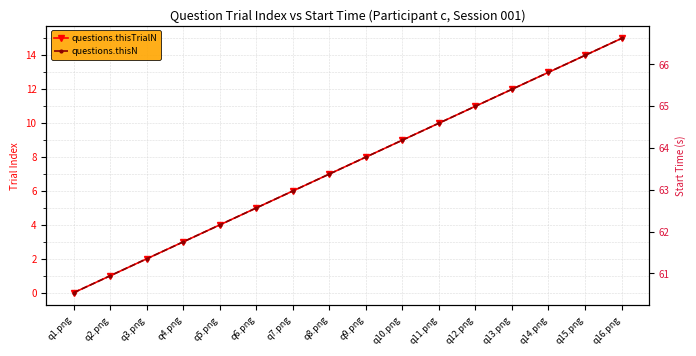

At which category does the chart reach its minimum across all series?

q1.png